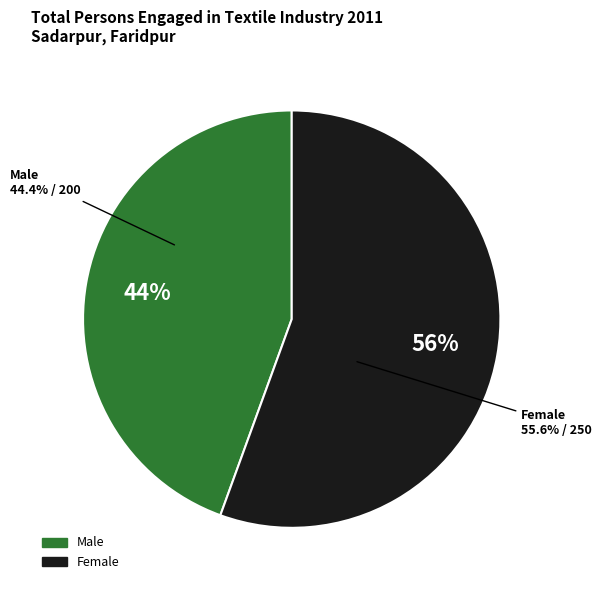

Do Male and Female together represent more than half of the pie?

Yes